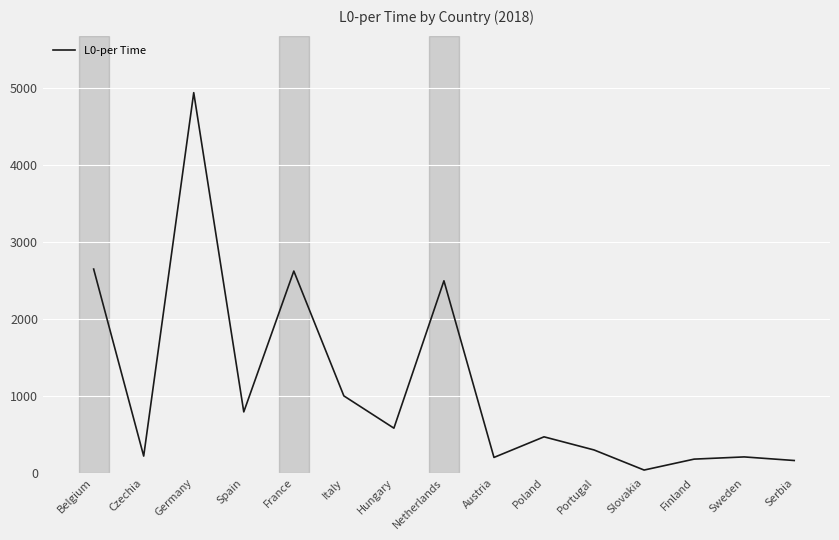

At which category does the chart reach its minimum across all series?

Slovakia